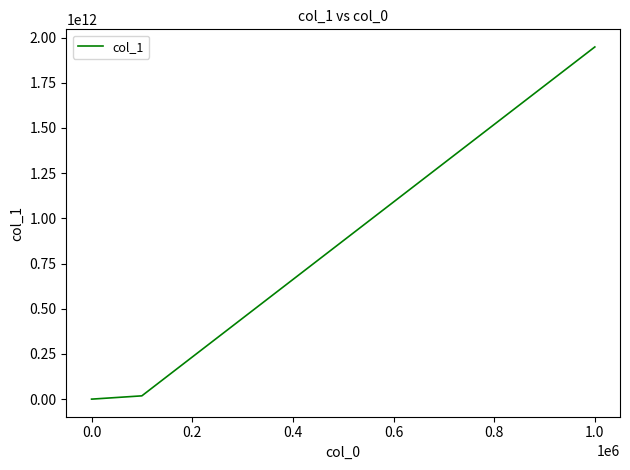

What is the greatest value displayed?

1948240699200